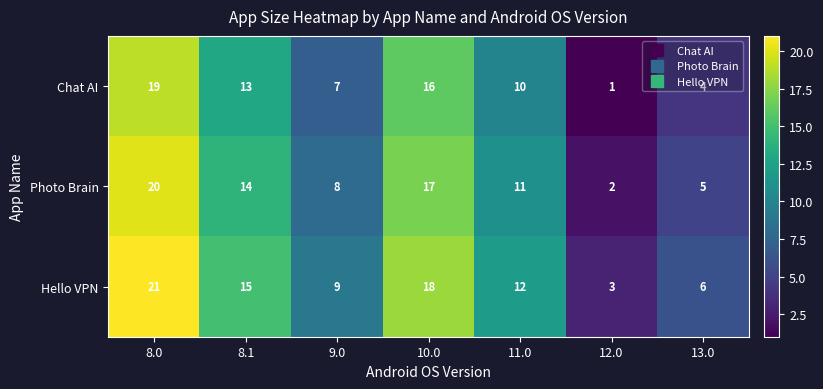

Which category has the highest value across all series?

8.0